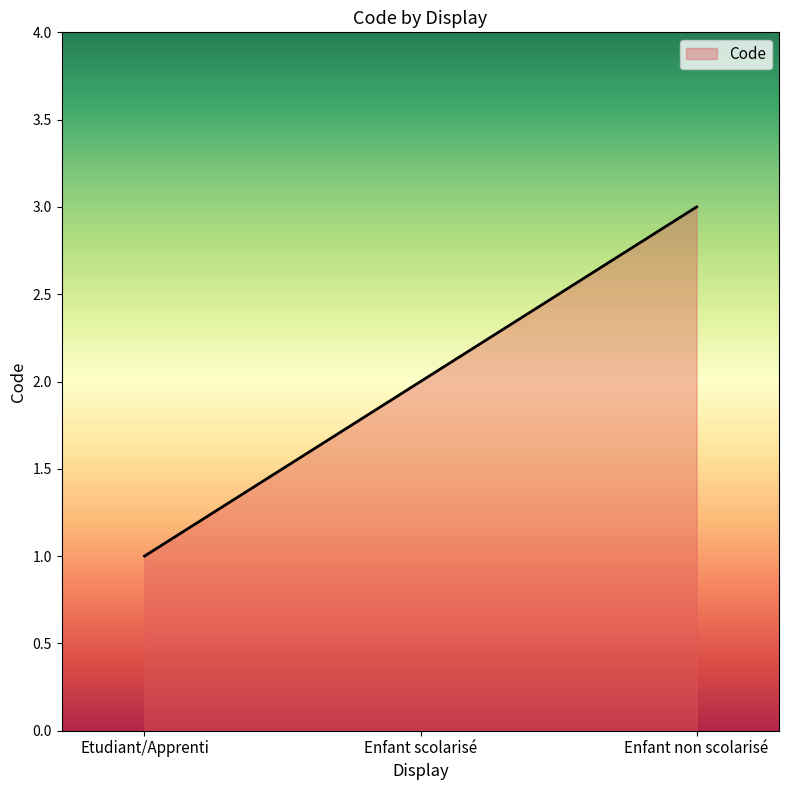

What is the sum of the values at Enfant scolarisé and Etudiant/Apprenti?

3